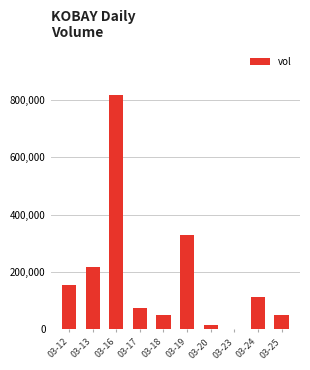

Reading left to right, extract all data points from this chart.

154000	218100	817100	76000	49000	330200	13500	2000	113000	49000